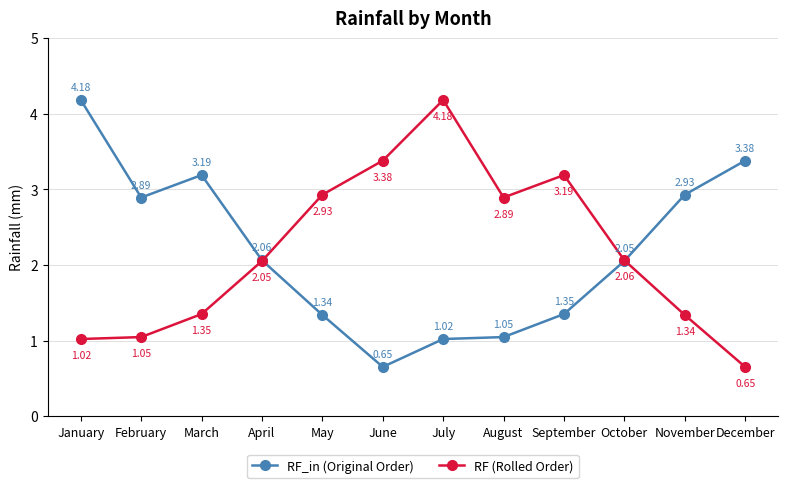

Rank the series at October from highest to lowest value.

RF (Rolled Order), RF_in (Original Order)